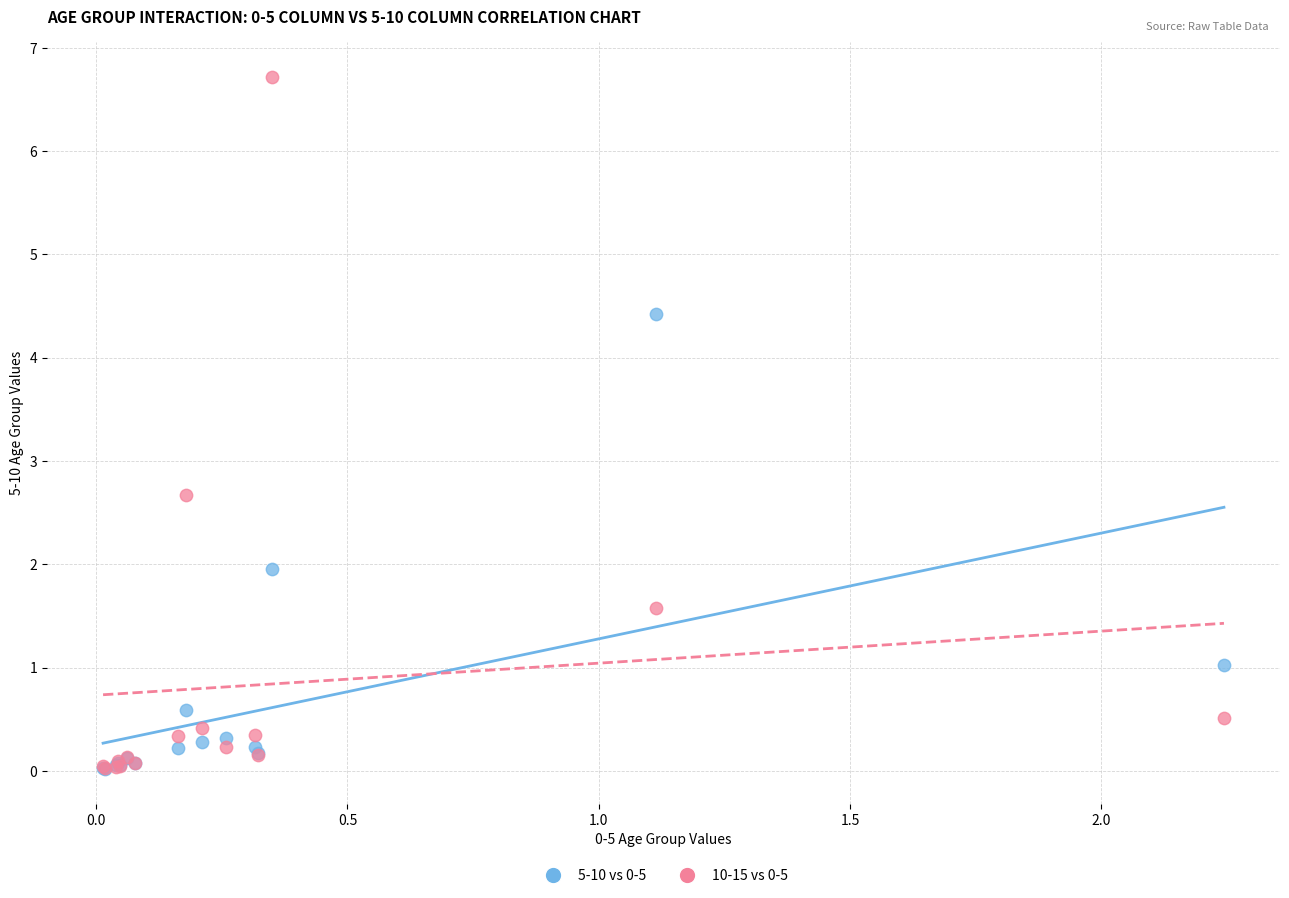

Across all series, what Y value is closest to 3?

2.7